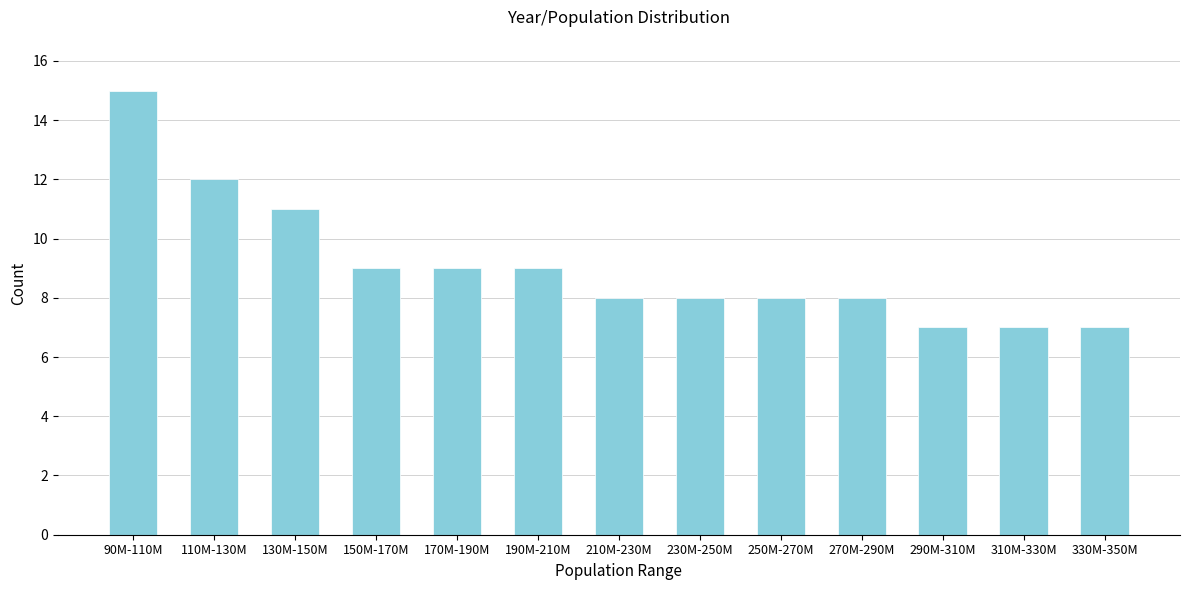

Reading right to left, what are all the values shown in this chart?

7	7	7	8	8	8	8	9	9	9	11	12	15